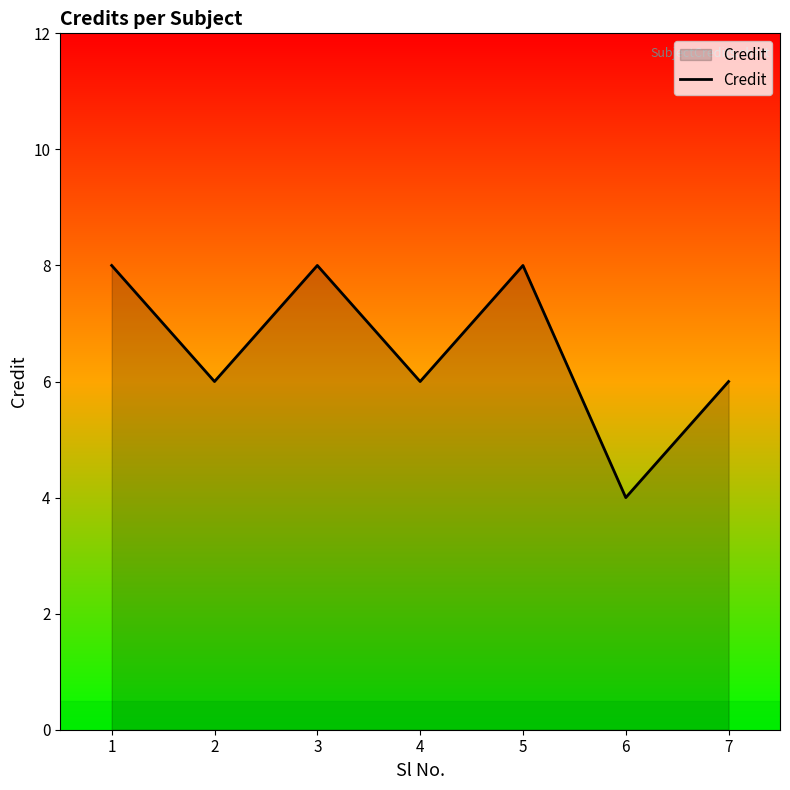

What is the sum of the values at 2 and 6?

10